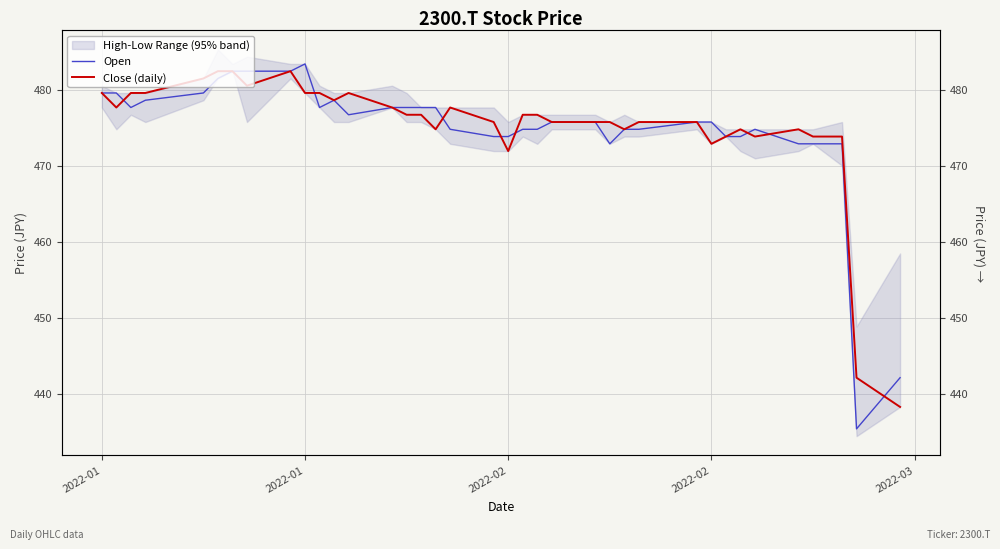

What is the average value of the Close (daily) series?

475.1